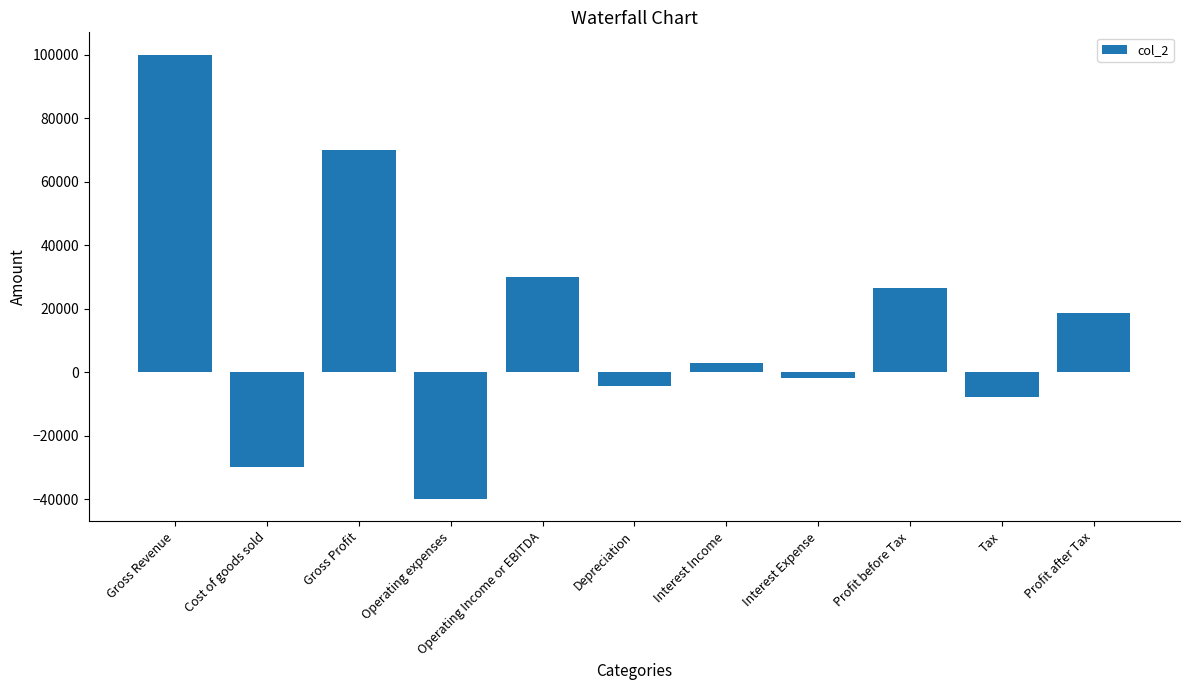

What position from the right is Profit after Tax?

1